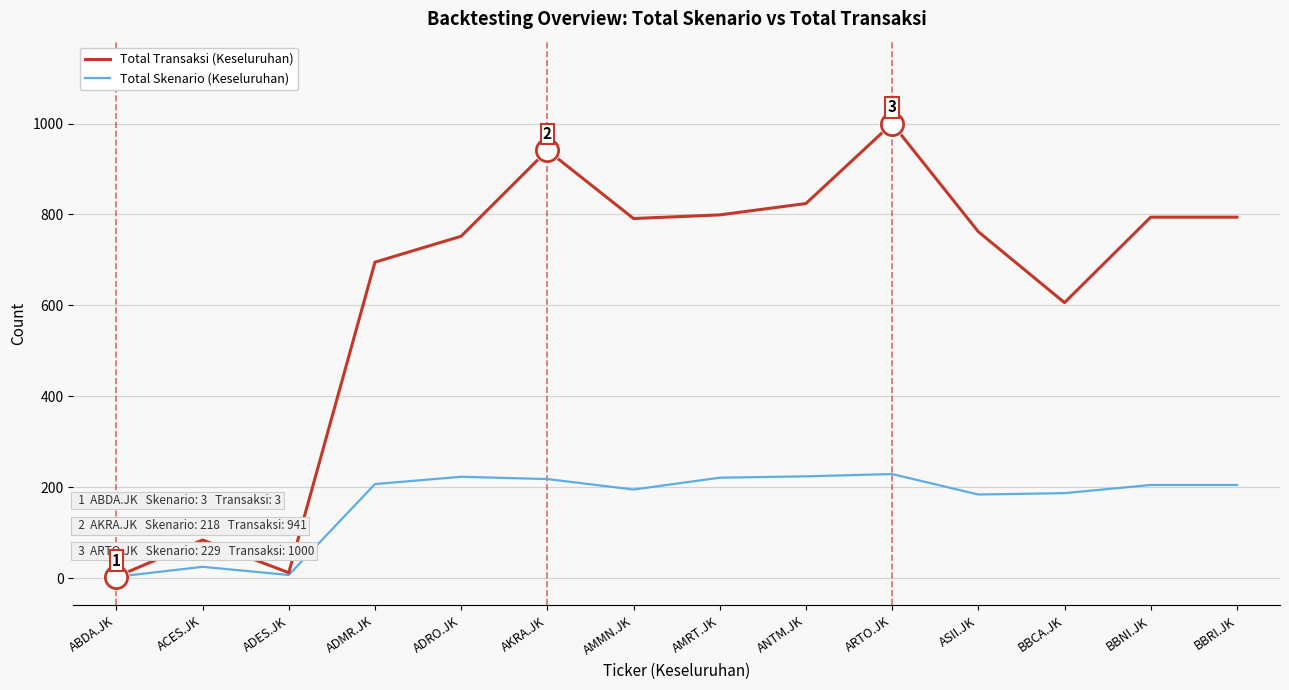

Is it true that Total Transaksi (Keseluruhan) equals 1338 at ADRO.JK?

False